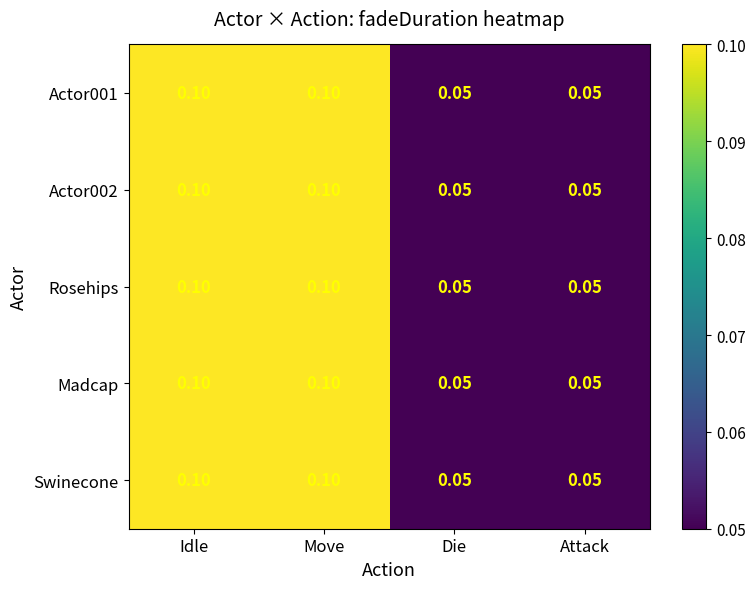

Count the number of categories in the chart.

4